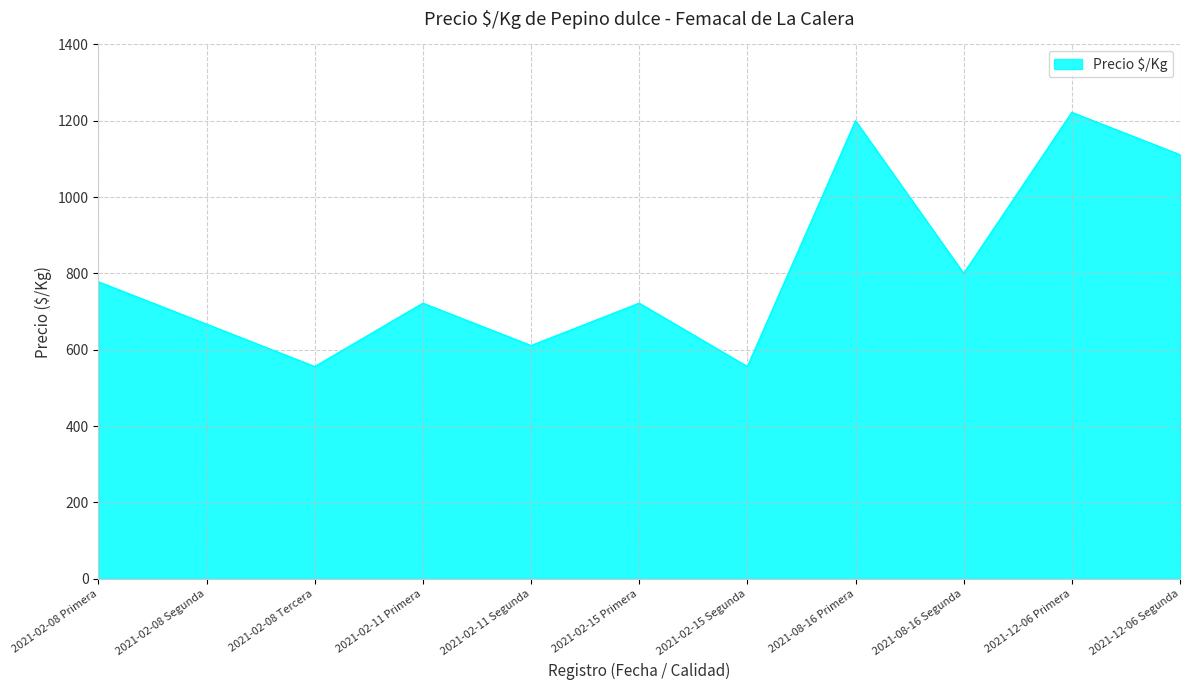

How many lines are shown in the chart?

1